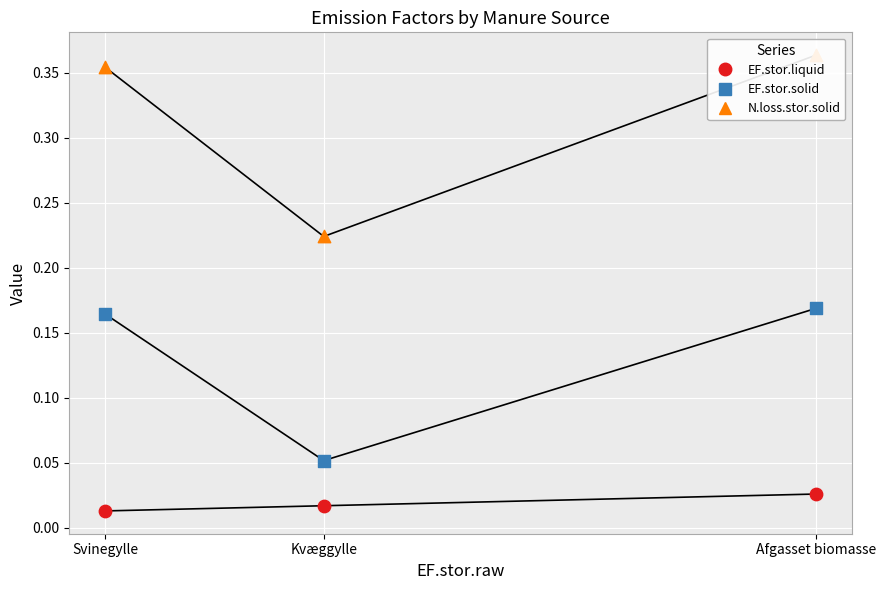

What are all the series names shown in the legend?

EF.stor.liquid, EF.stor.solid, N.loss.stor.solid